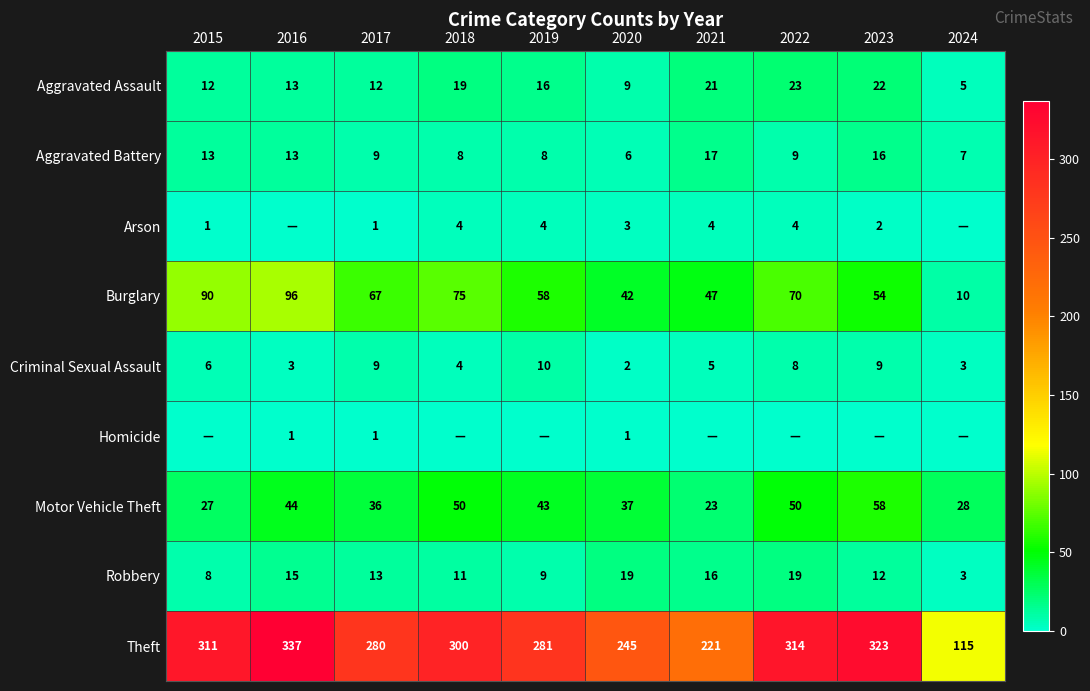

Rank the series at 2020 from highest to lowest value.

Theft, Burglary, Motor Vehicle Theft, Robbery, Aggravated Assault, Aggravated Battery, Arson, Criminal Sexual Assault, Homicide